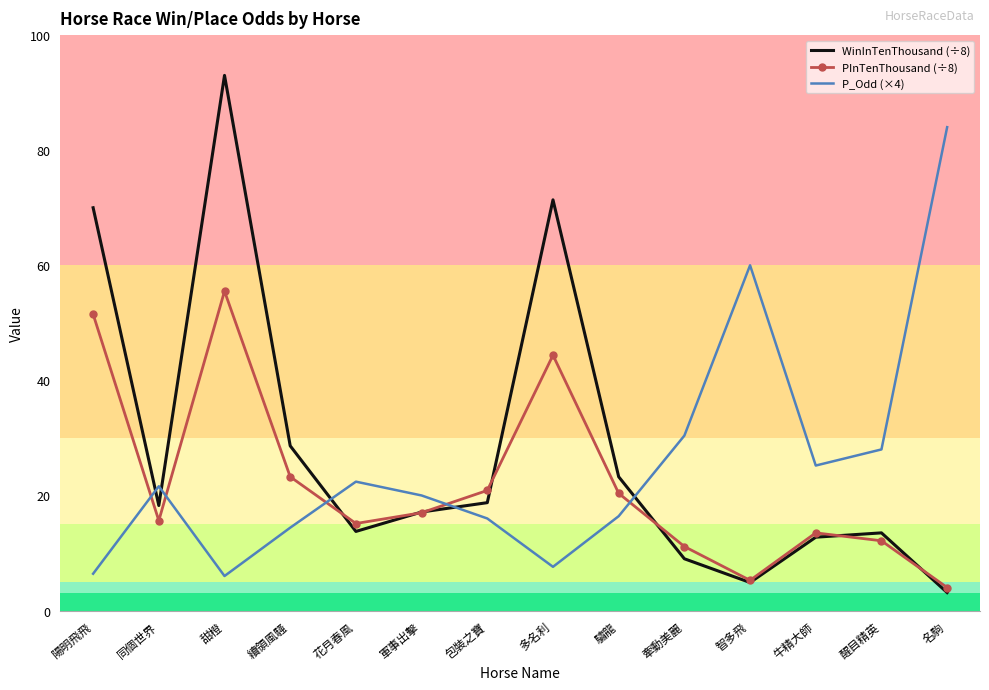

What is the lowest value of the WinInTenThousand (÷8) series?

3.1